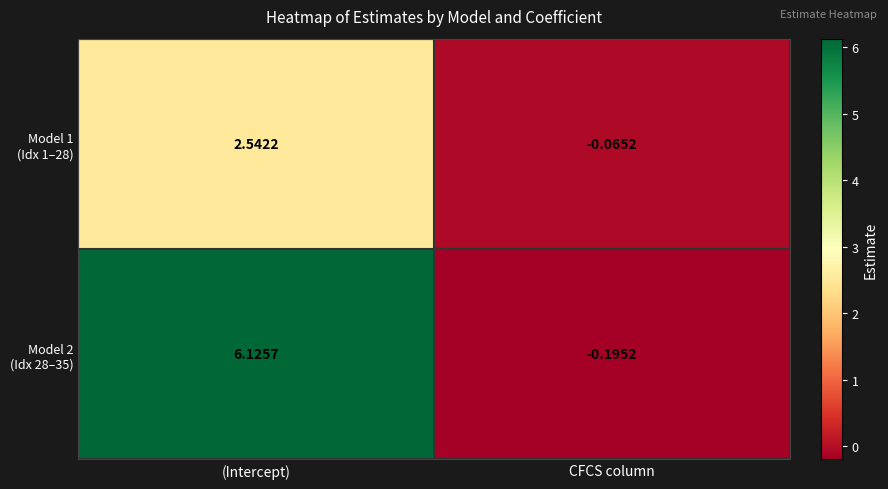

At which category does the chart reach its peak across all series?

(Intercept)